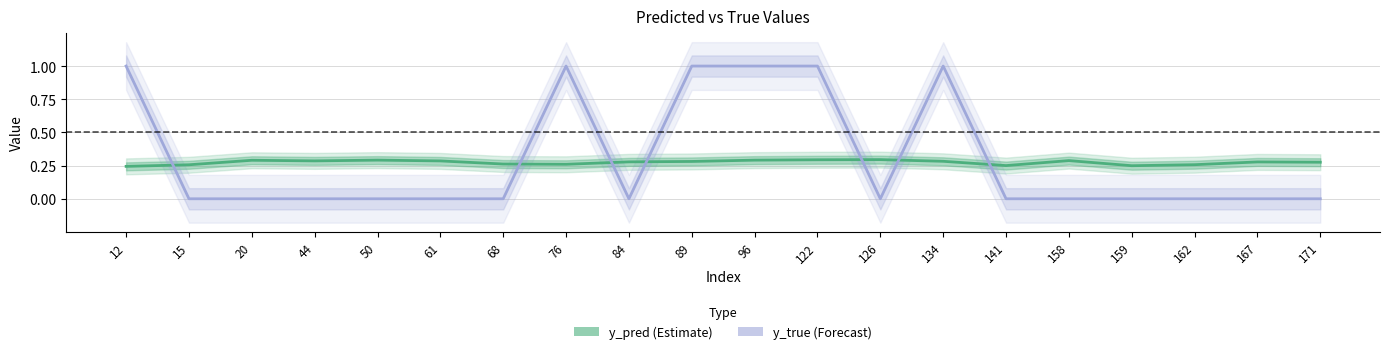

How many values in the y_true series exceed 0?

6